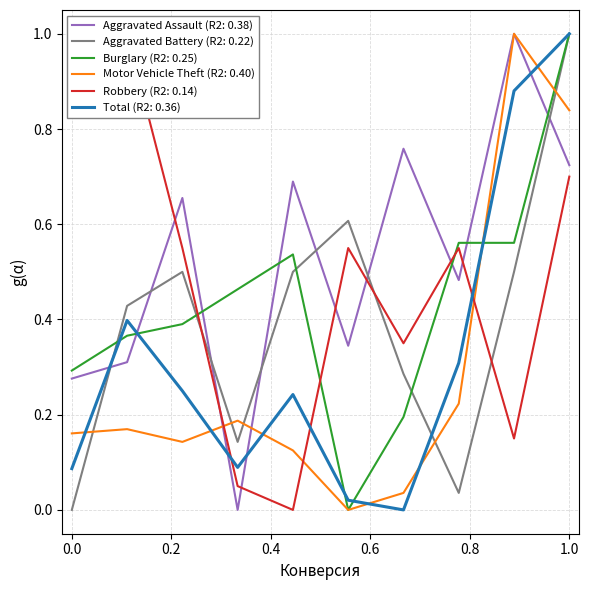

Which series ends up on top after the final intersection of Aggravated Assault (R2: 0.38) and Burglary (R2: 0.25)?

Burglary (R2: 0.25)